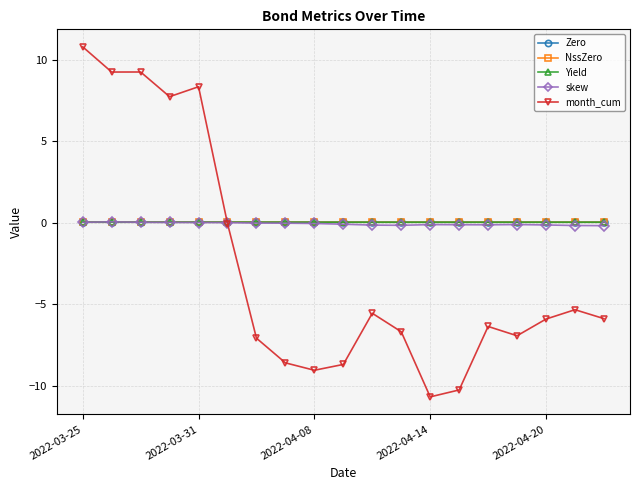

In Zero, how many points are higher than both neighbors (excluding endpoints)?

5